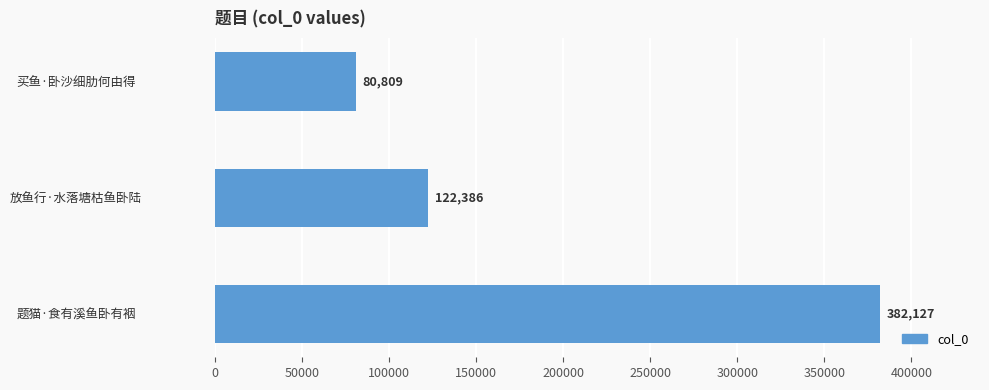

List the labels in order of value, largest first.

题猫·食有溪鱼卧有裀, 放鱼行·水落塘枯鱼卧陆, 买鱼·卧沙细肋何由得